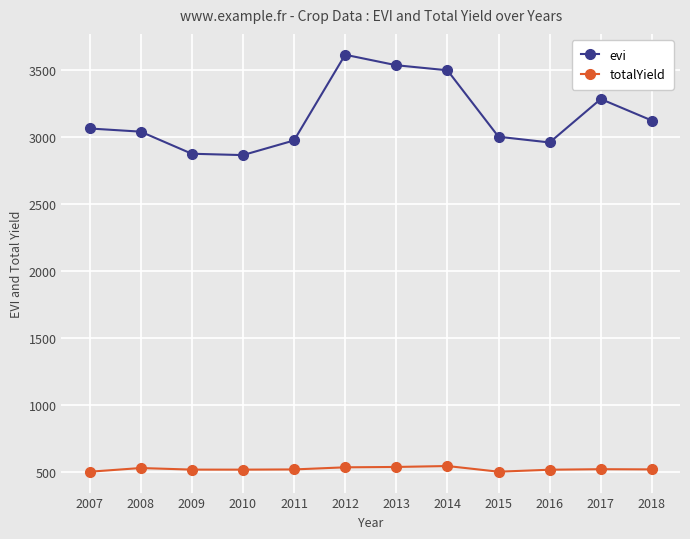

Rank the series at 2014 from lowest to highest value.

totalYield, evi